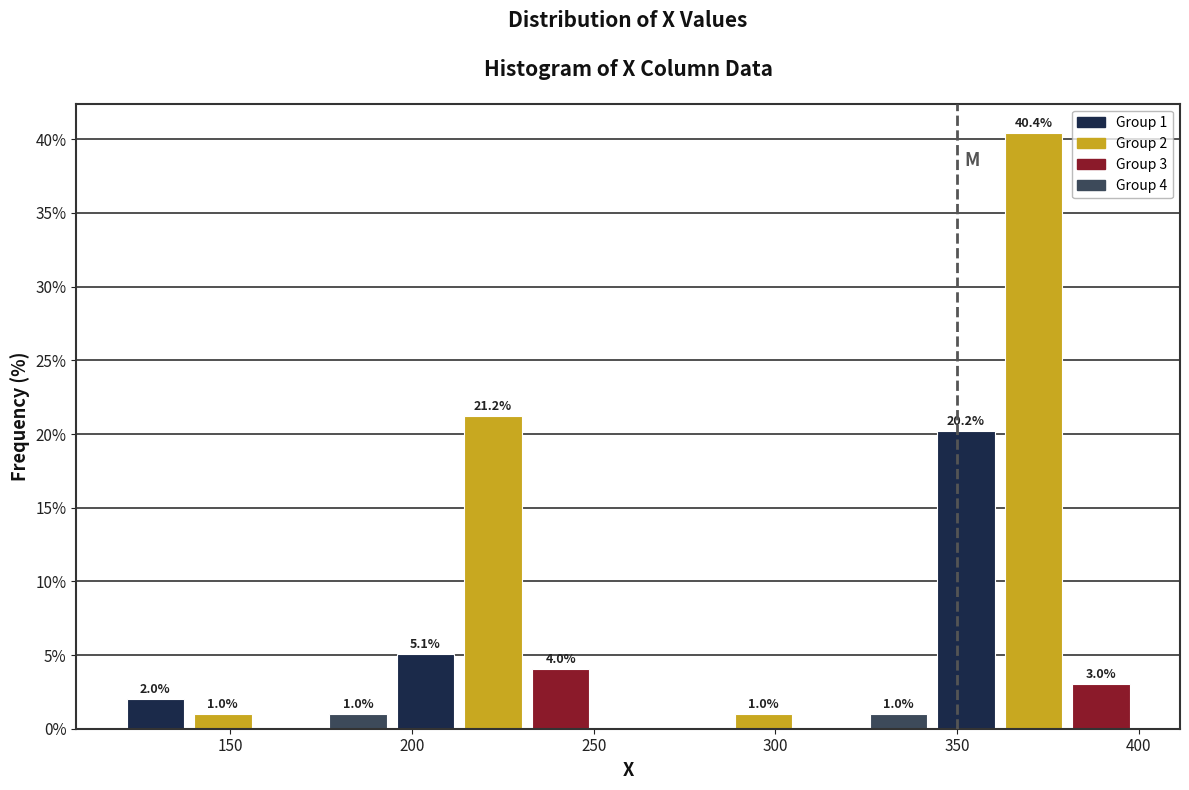

Read against the x-axis, roughly where is the centre of the tallest bar?

370